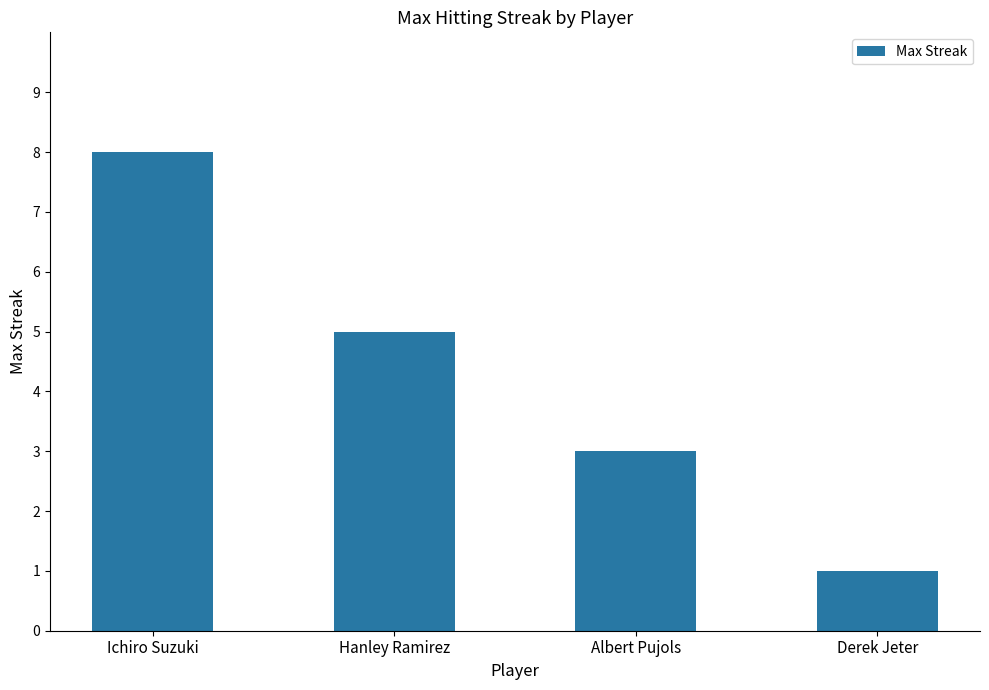

What is the minimum value shown in the chart?

1